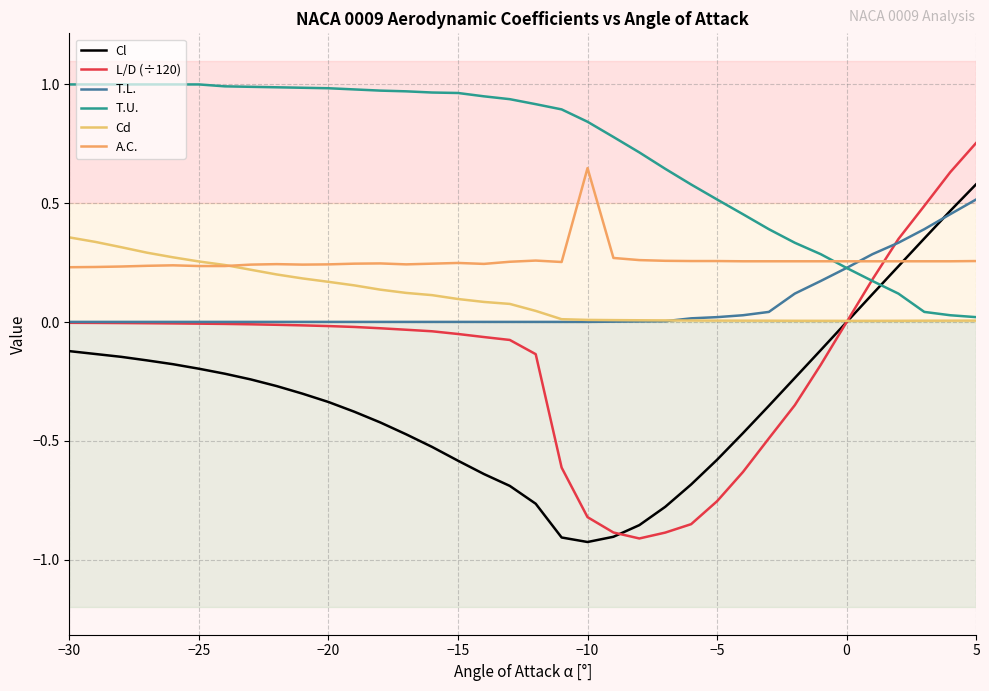

How many times do L/D (÷120) and Cd cross each other?

1